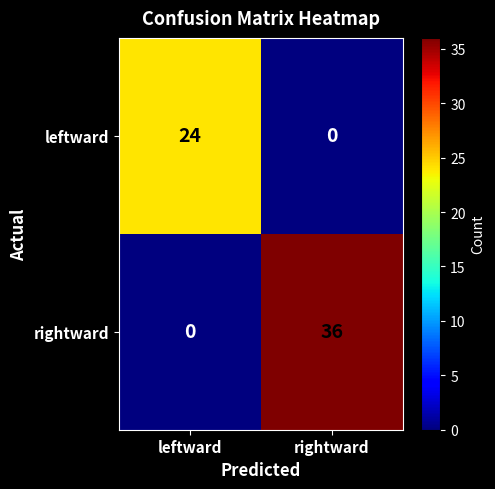

The value of leftward at rightward is -16. True or false?

False